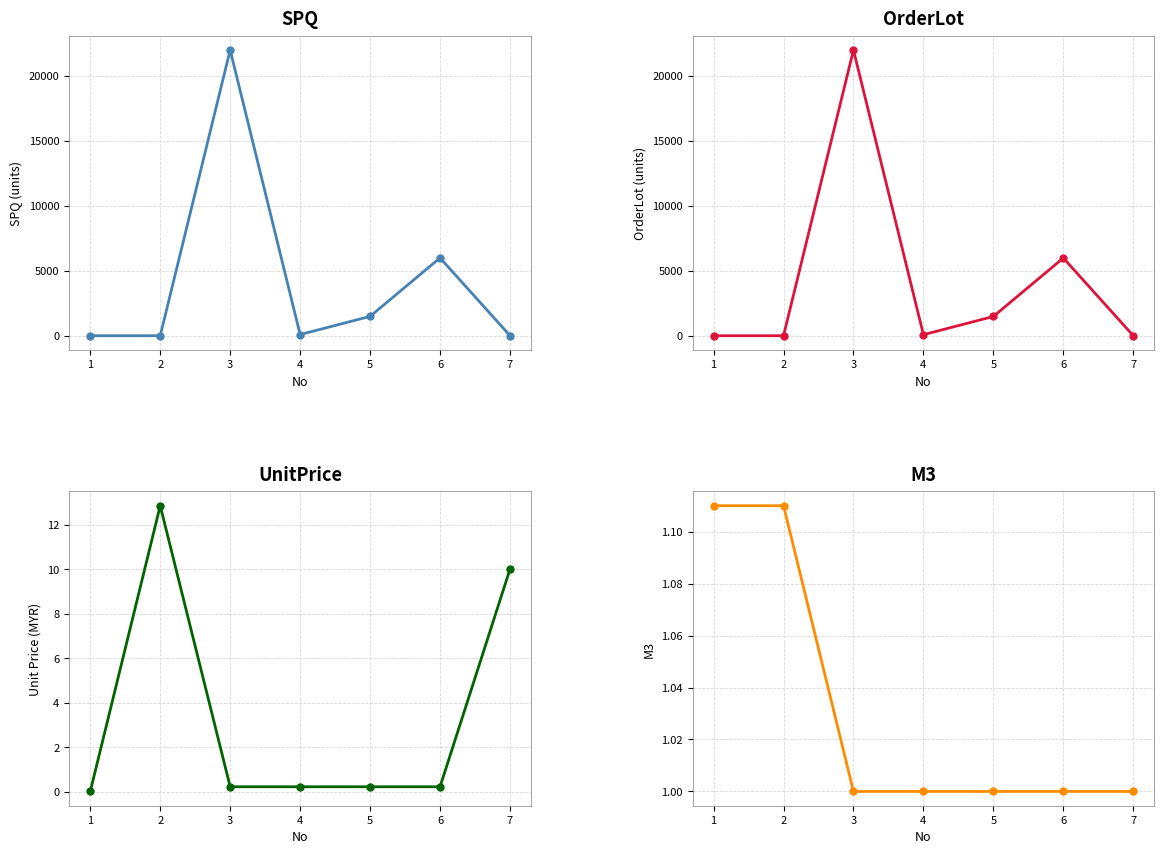

Which series has the largest range (max minus min)?

SPQ